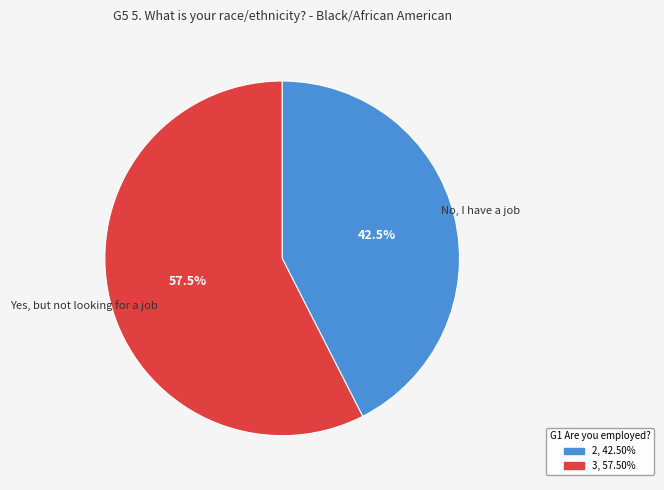

To the nearest percent, what is the difference between the largest and smallest slice percentages?

15%